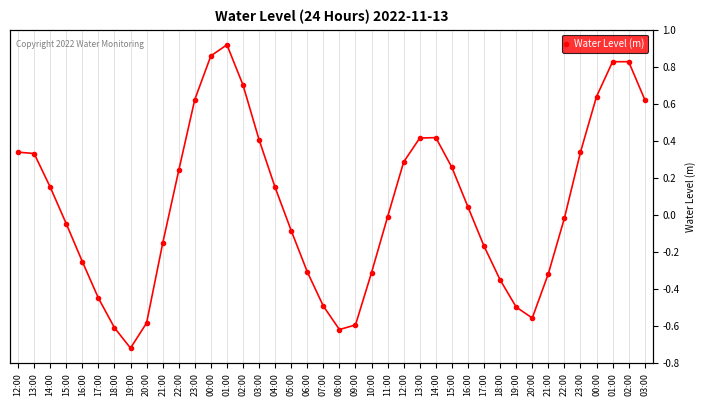

Where is the first local minimum?

19:00